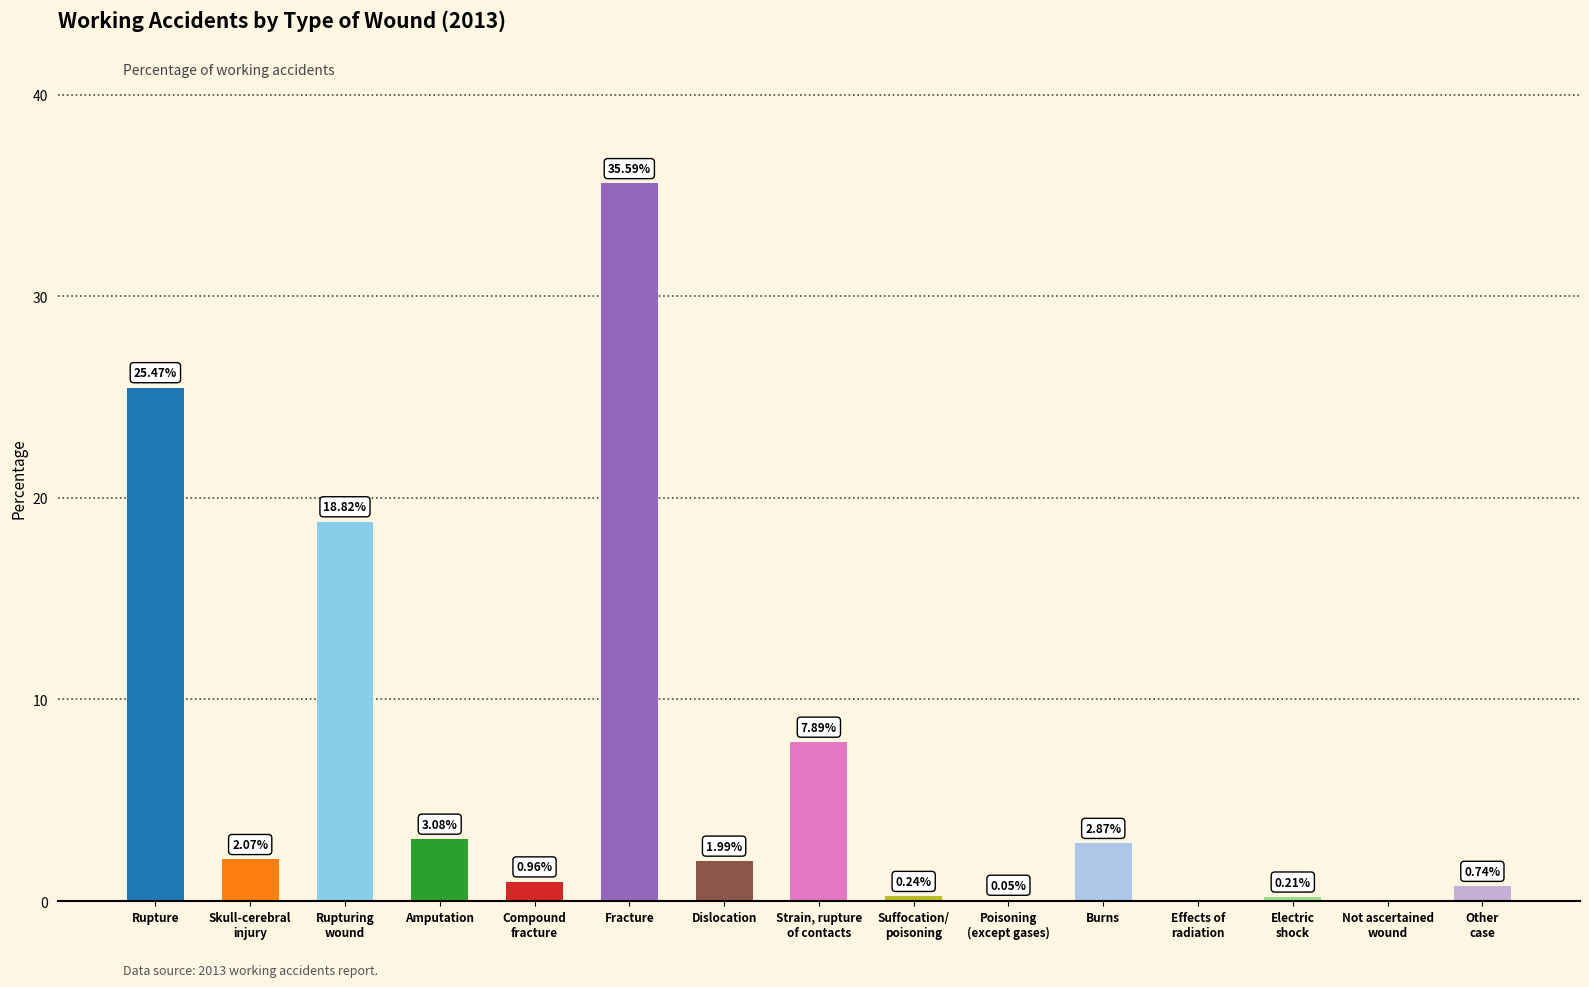

What is the sum of all values?

100.0